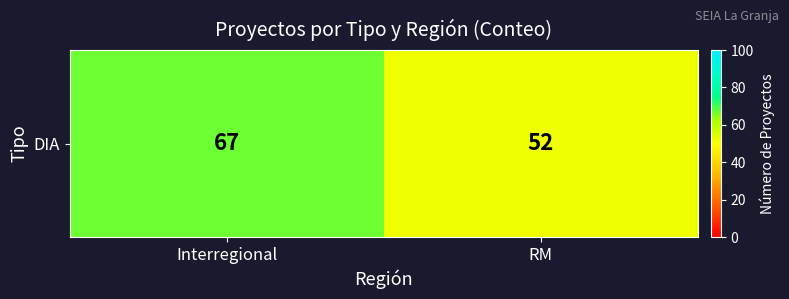

What is the approximate value at Interregional?

67